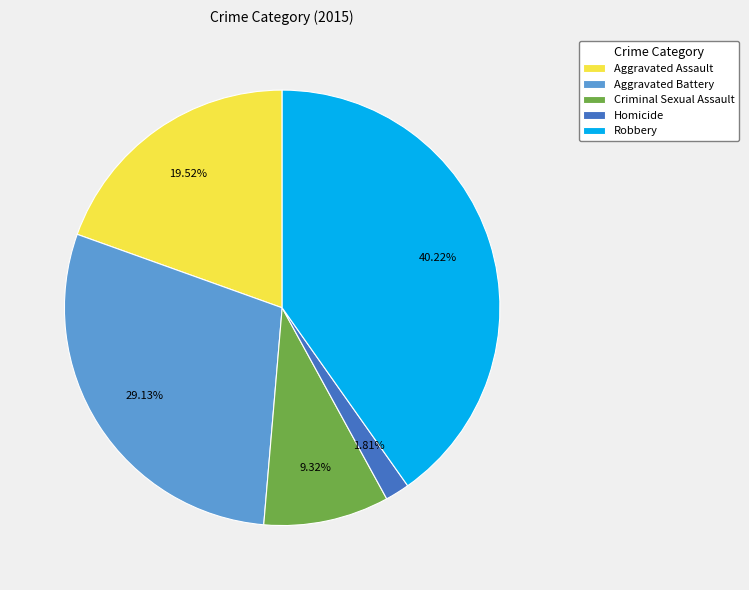

Between Robbery and Aggravated Battery, which is larger?

Robbery